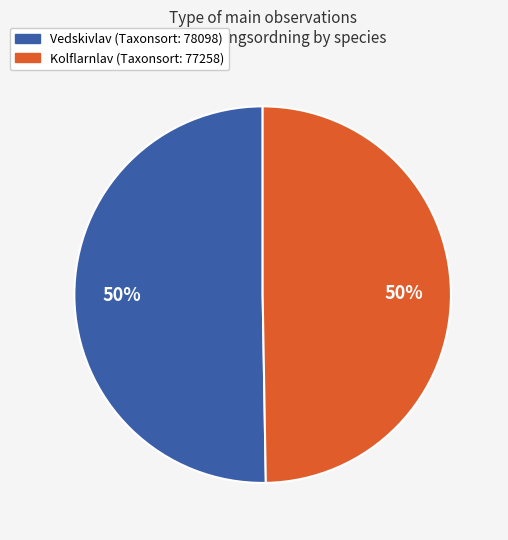

To the nearest percent, what is the average slice percentage?

50%